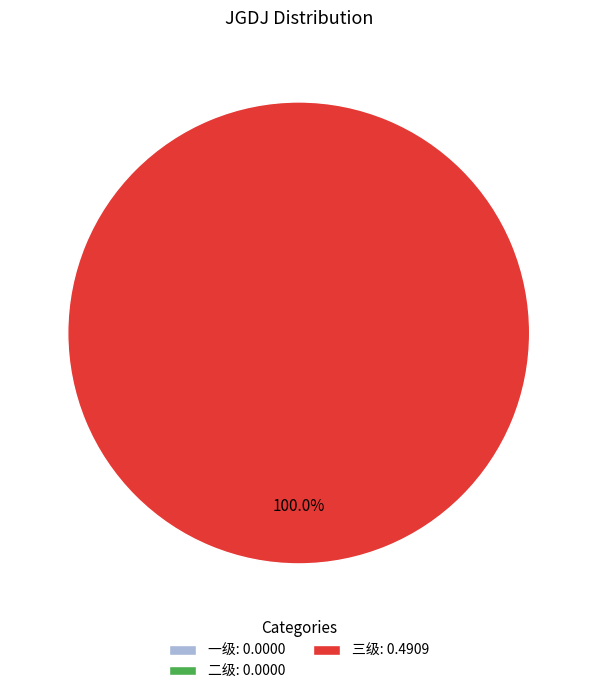

What is the total percentage of 三级 and 二级?

100.0%